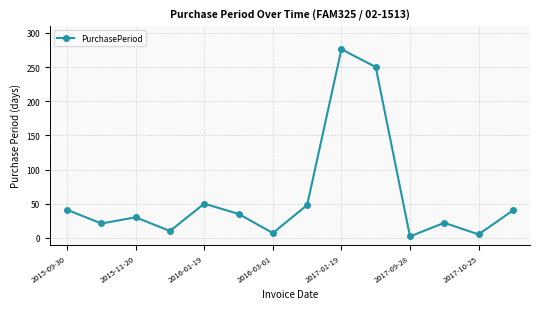

What is the difference between the maximum and second lowest values?

271